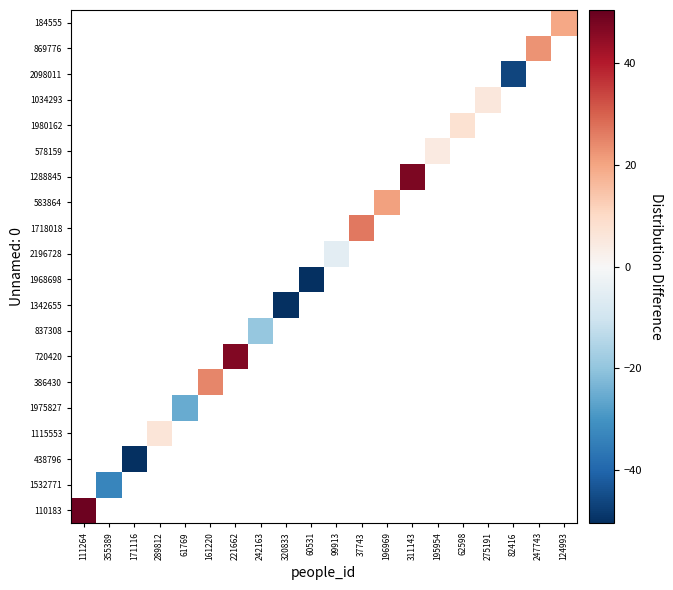

How many data points in 2196728 are less than -5?

1